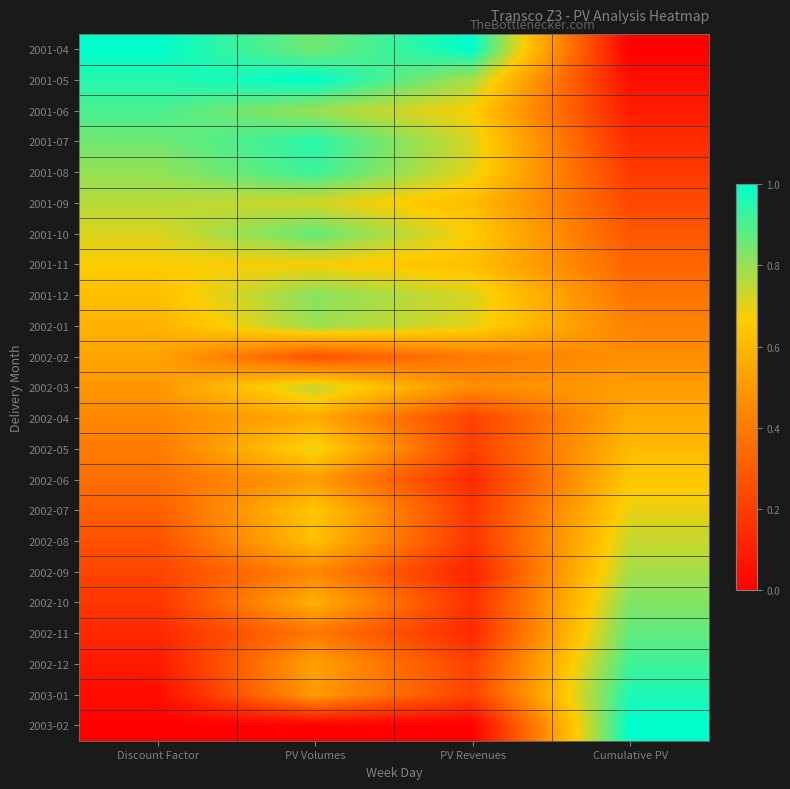

Count the number of data series in this chart.

23